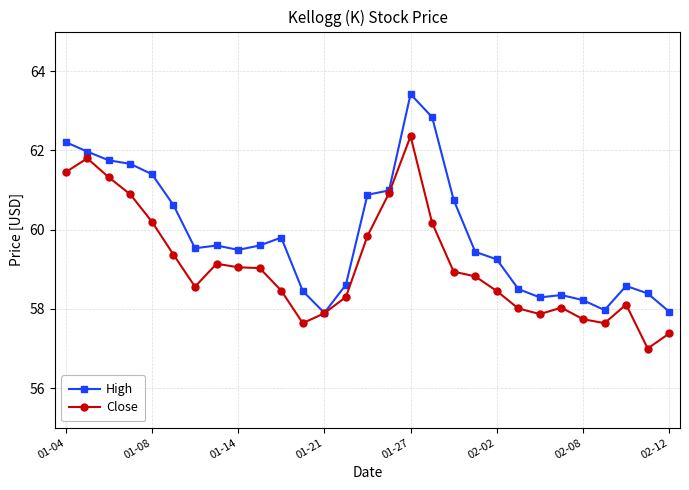

Which series has the largest total across all categories?

High